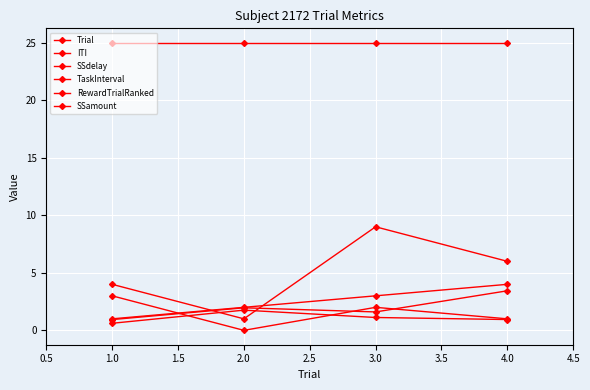

What is the difference between the maximum and minimum values in the RewardTrialRanked series?

3.0